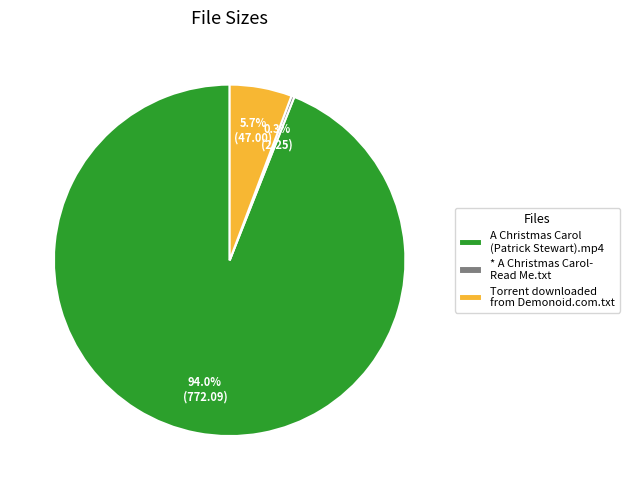

Does any single category account for the majority?

Yes